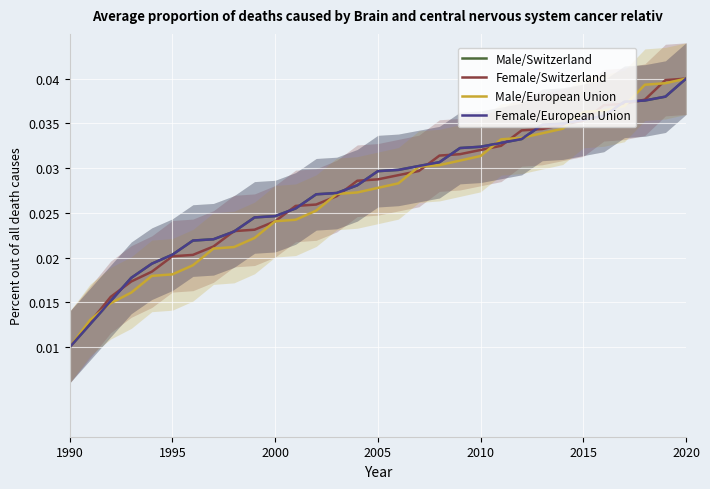

Which series has the largest range (max minus min)?

Male/Switzerland